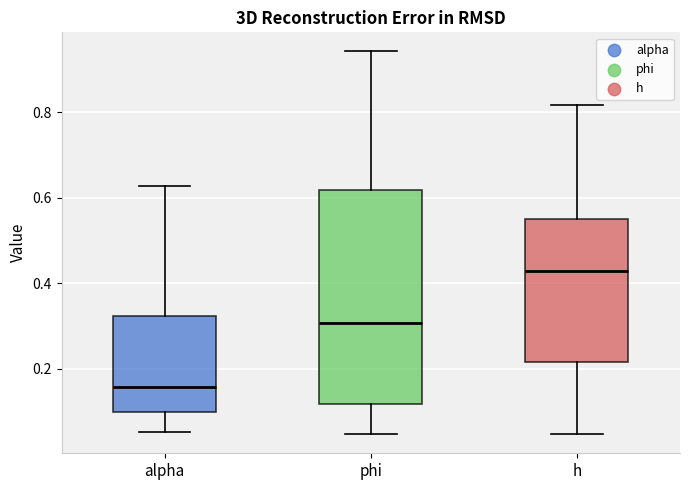

Where does the lower whisker of the box for alpha end on the y-axis? The values are not printed on the chart, so give them approximately, as read against the axis.

0.06